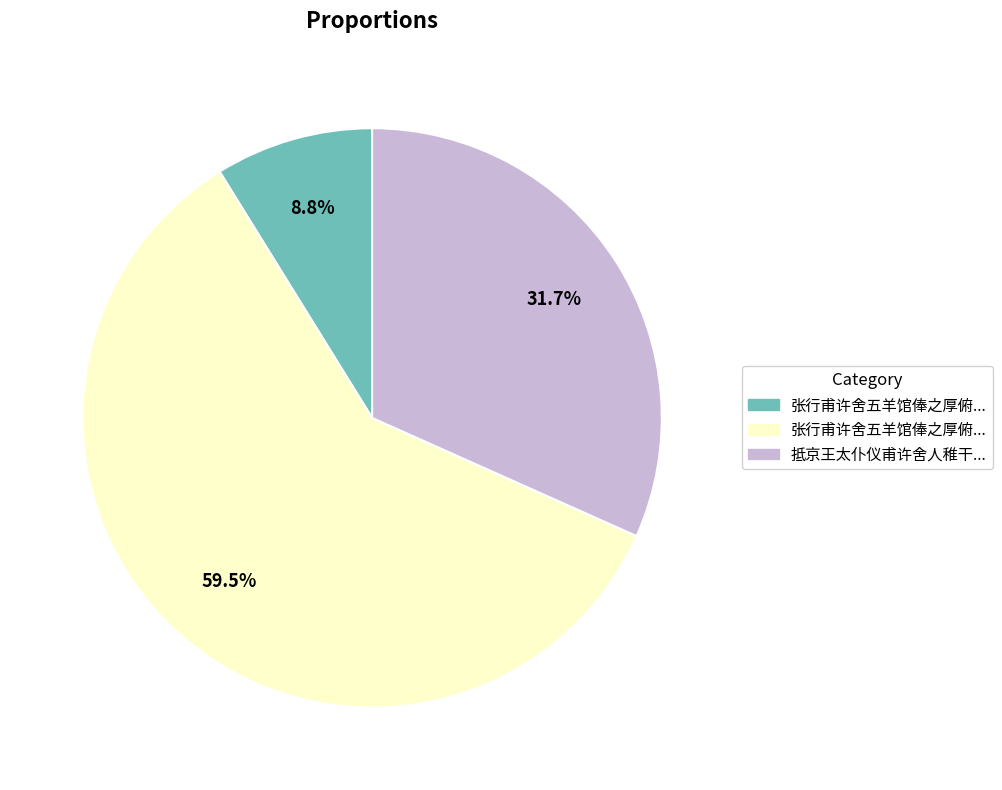

Does any single category account for the majority?

Yes